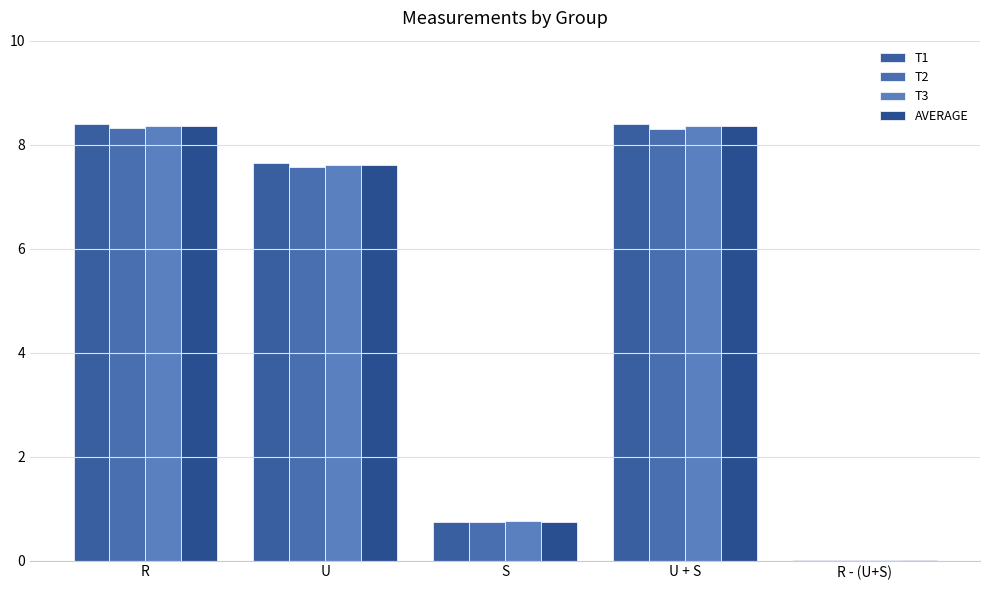

Are the bars horizontal?

No